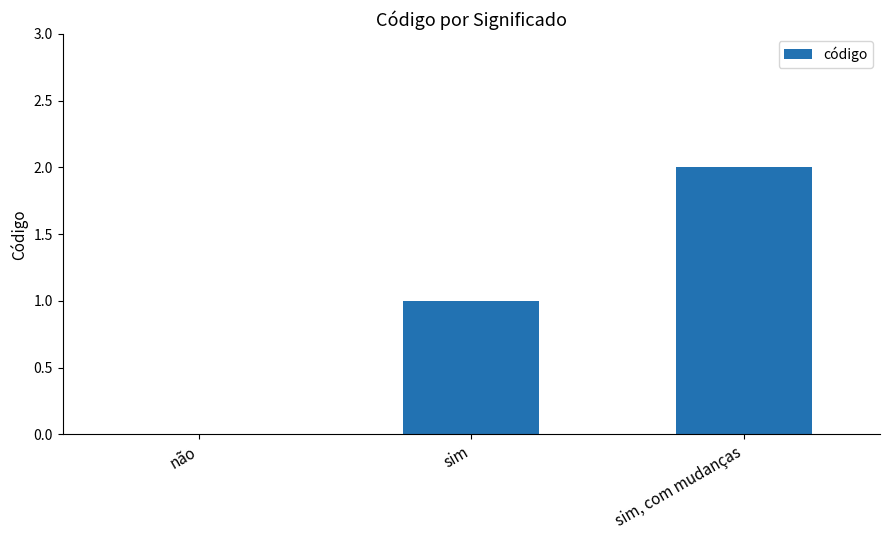

Which has a higher value, sim, com mudanças or sim?

sim, com mudanças